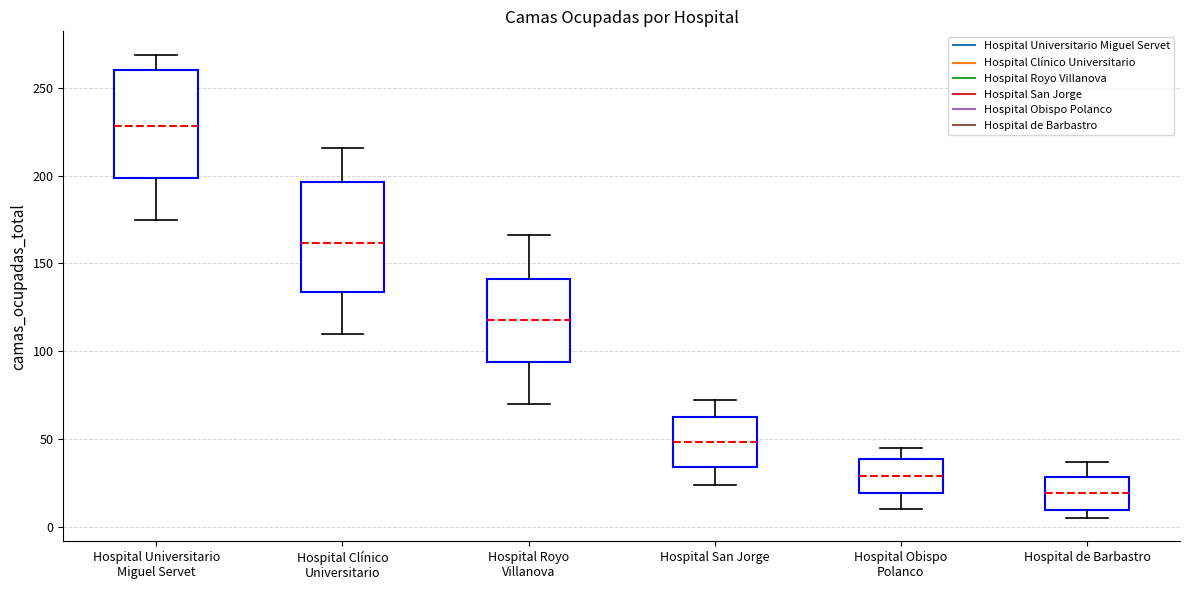

Where does the upper whisker of the box for Hospital Obispo Polanco end on the y-axis? The values are not printed on the chart, so give them approximately, as read against the axis.

45